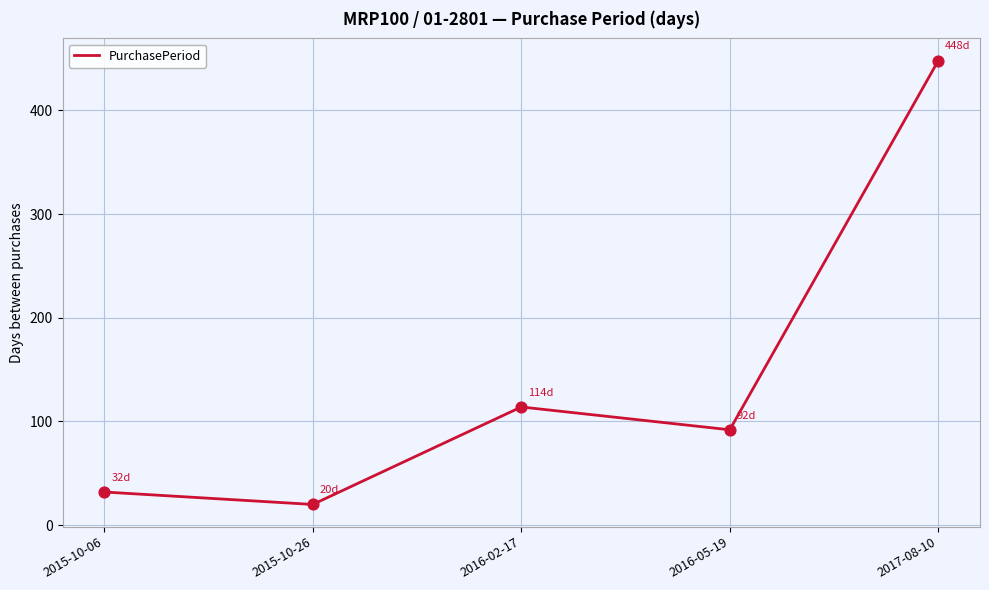

Which has a higher value, 2015-10-26 or 2016-02-17?

2016-02-17